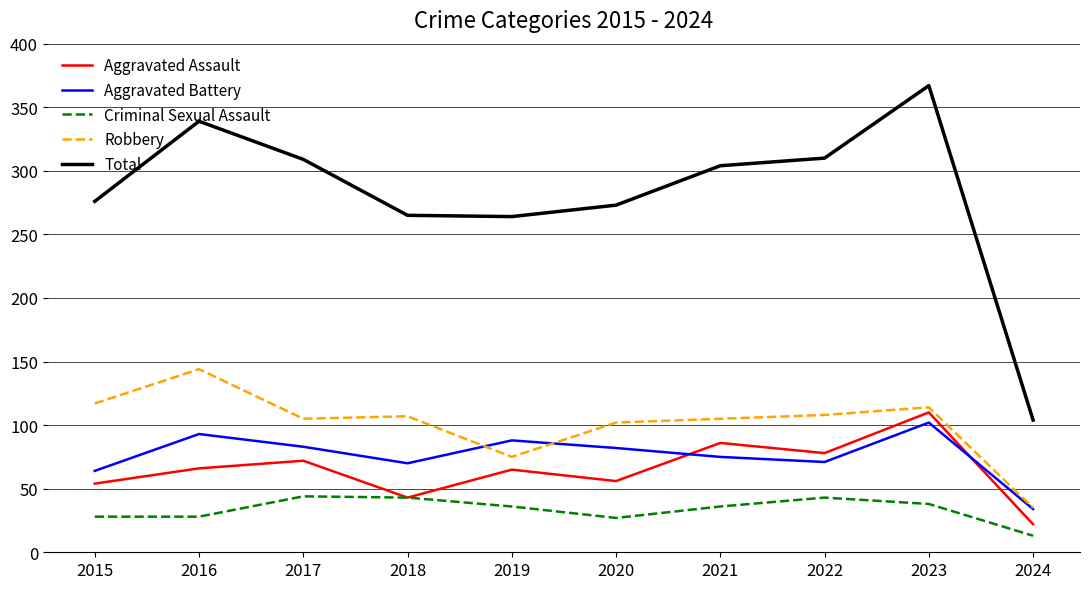

The value of Total at 2015 is 116. True or false?

False